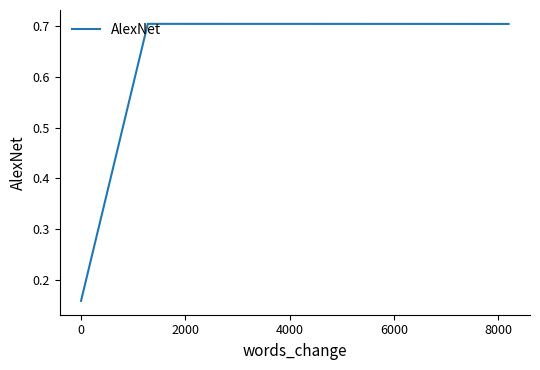

Count the number of data series in this chart.

1